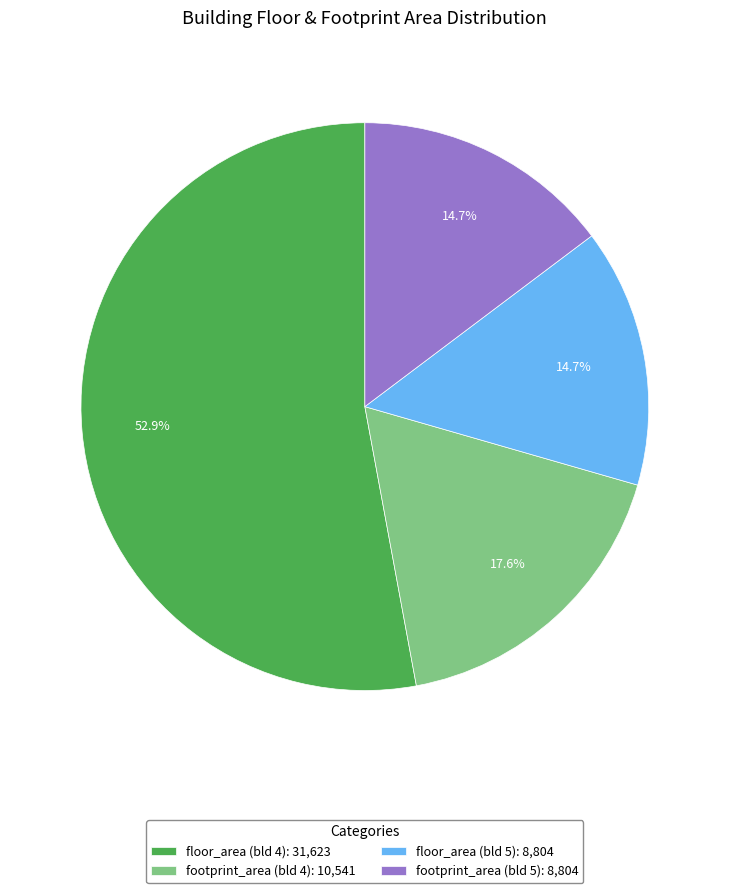

To the nearest percent, what is the average slice percentage?

25%